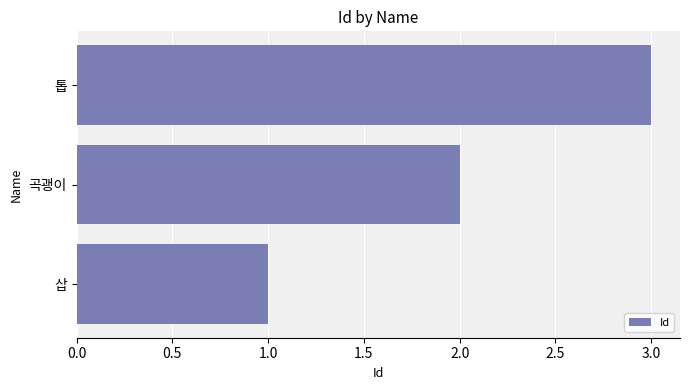

What is the change in value from 삽 to 톱?

+2